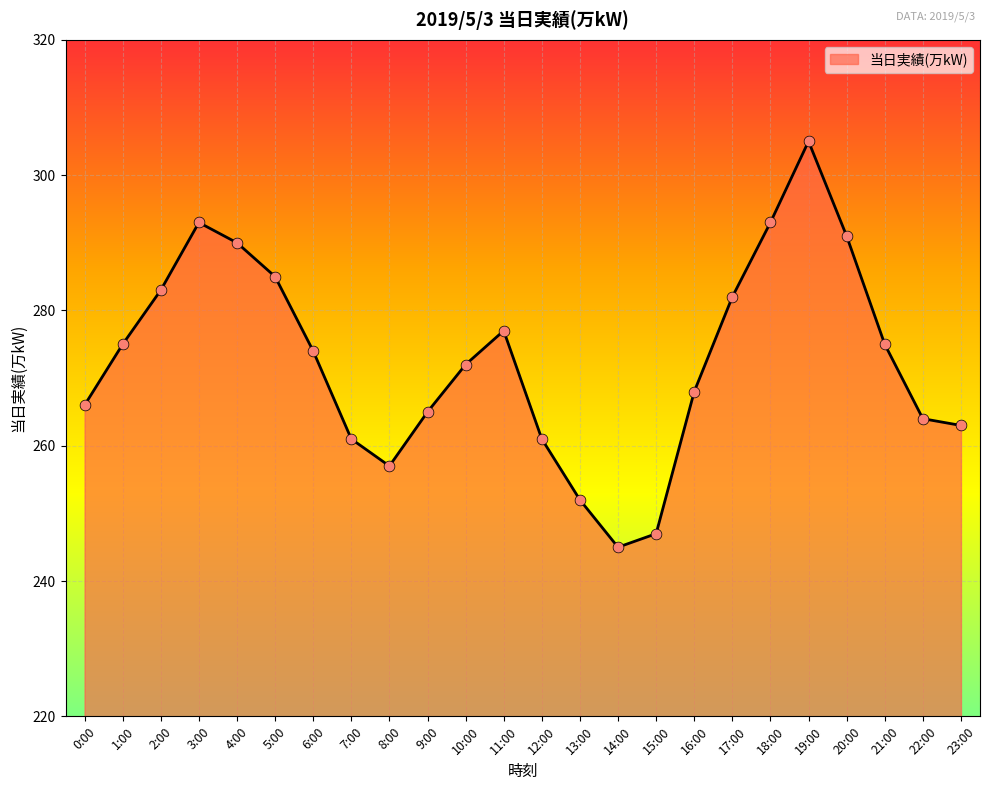

Approximately how many times larger is the value at 7:00 compared to 9:00?

1.0